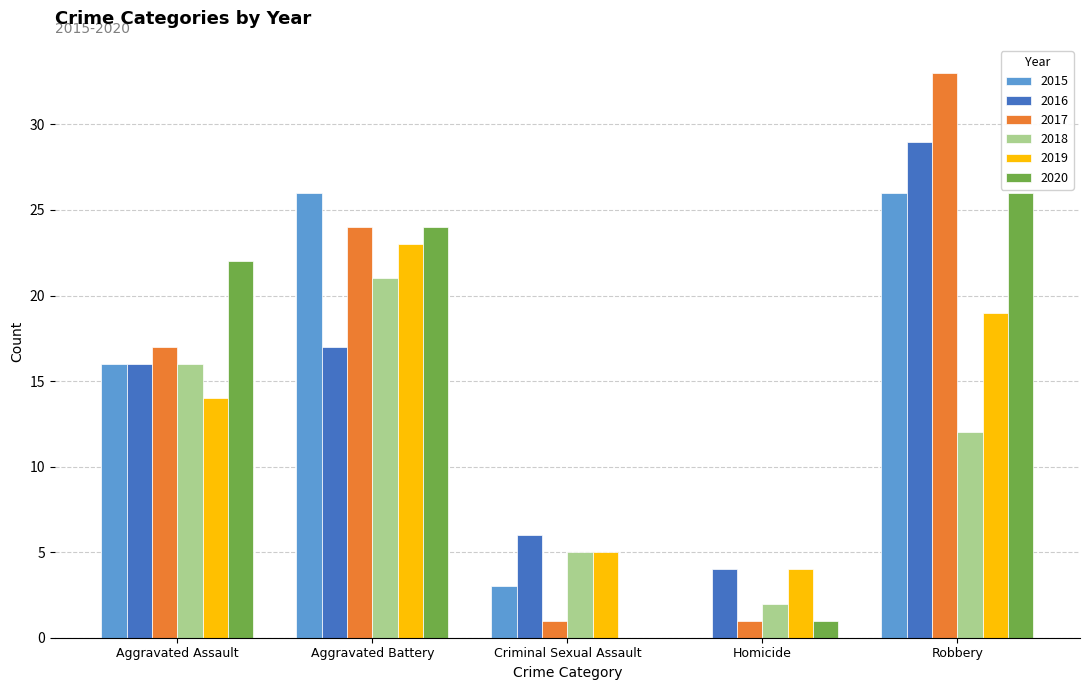

Which series changed the most between Aggravated Assault and Robbery?

2017